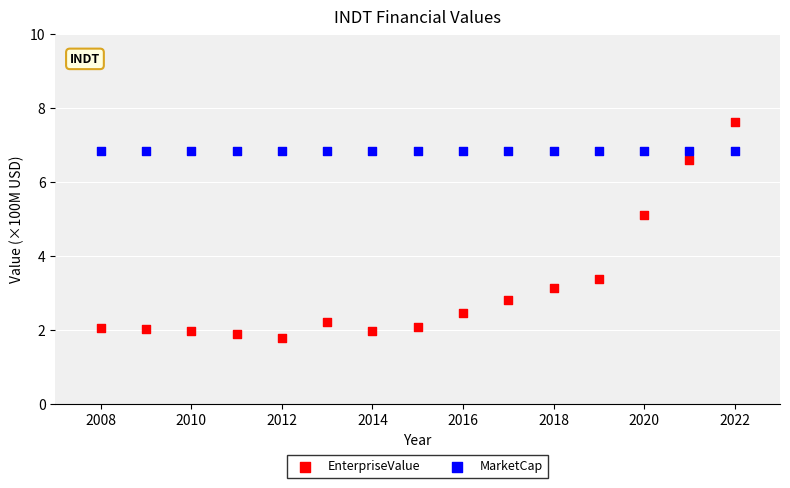

Which series reaches the maximum Y coordinate?

EnterpriseValue